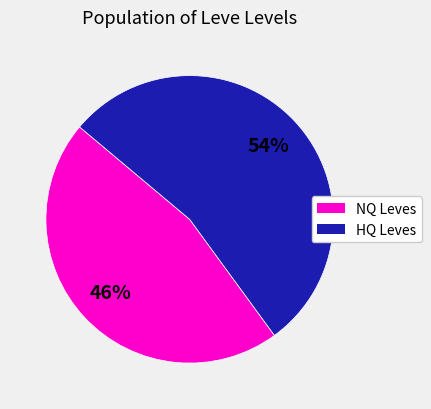

To the nearest percent, what is the difference between the largest and smallest slice percentages?

8%